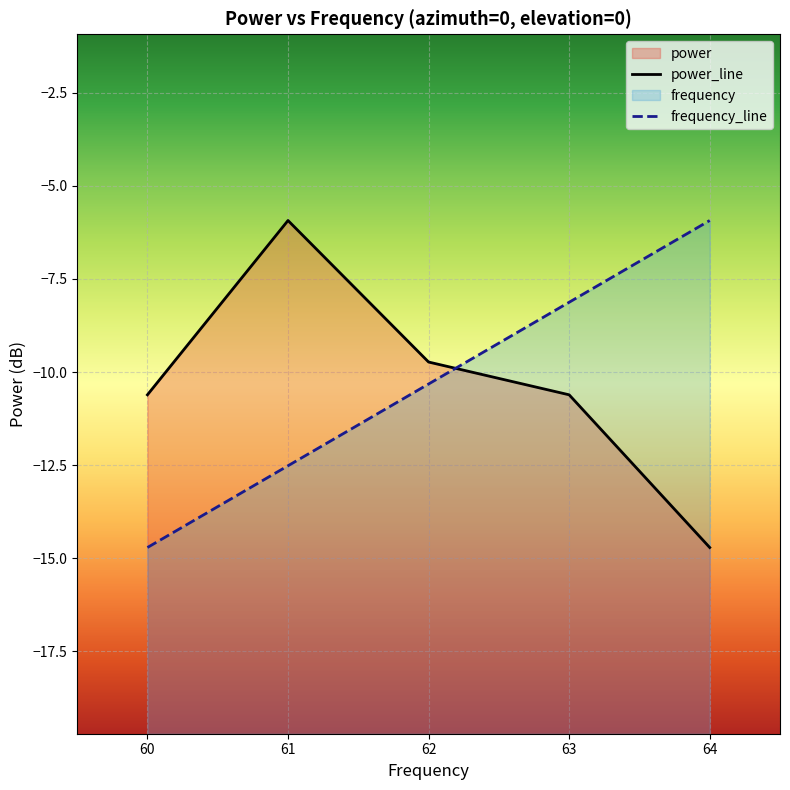

How many data points in frequency are above -10?

2